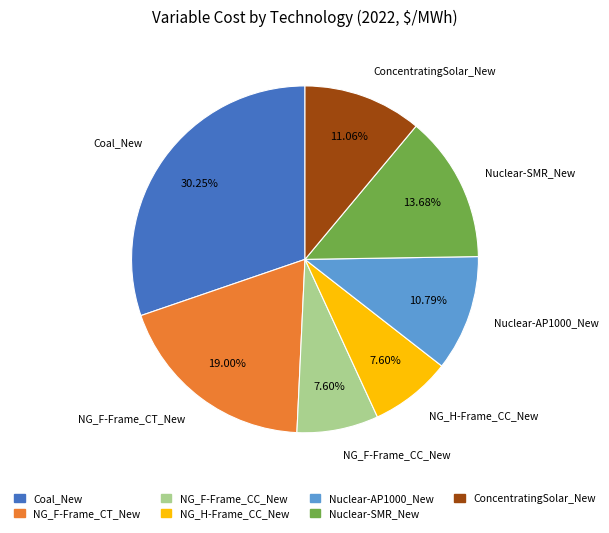

Is Coal_New the majority of the pie?

No